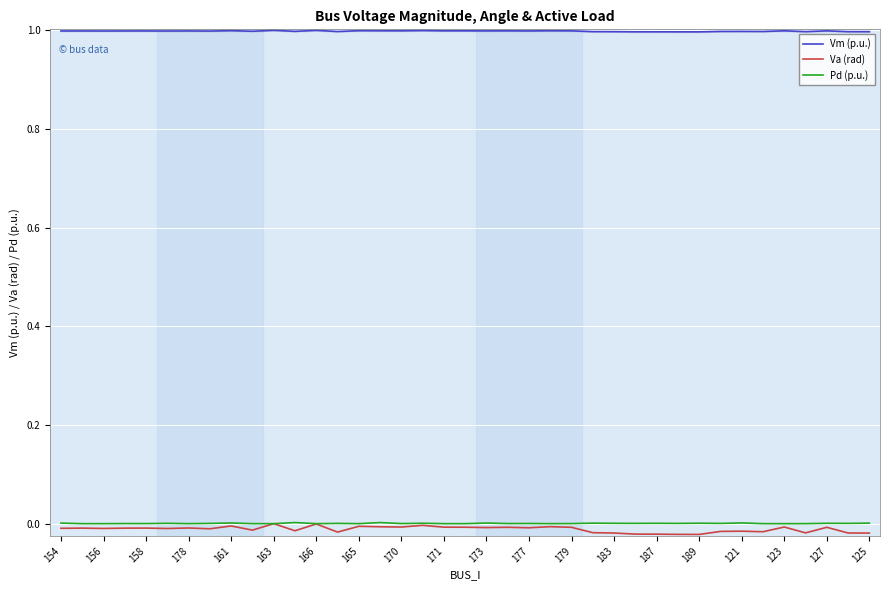

What is the label of the 6th point from the right?

33